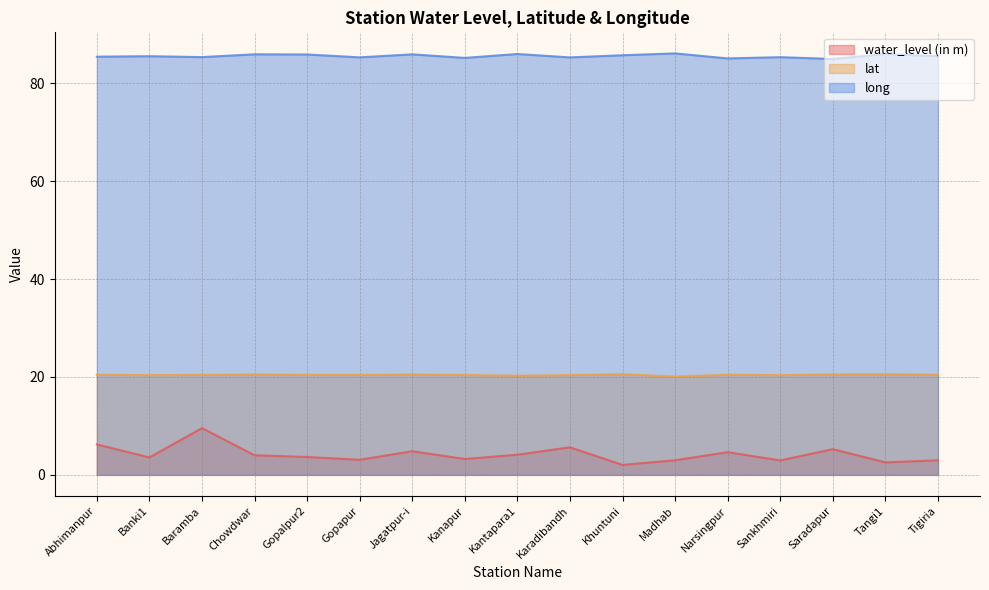

What is the difference between the maximum and second lowest values in the long series?

1.0